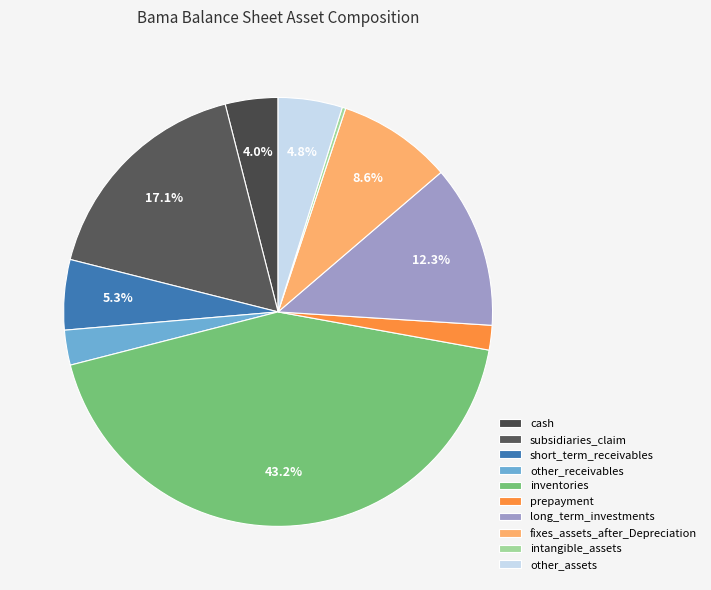

What is the ratio of the value at other_receivables to the value at long_term_investments?

0.2